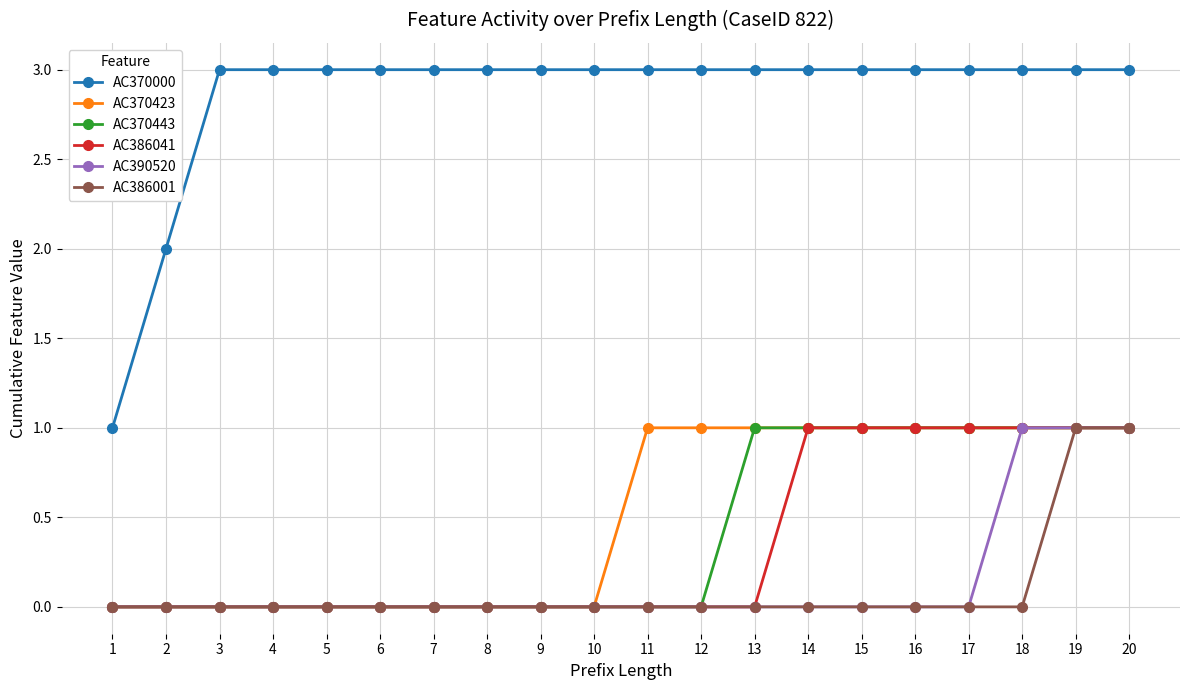

Between 17 and 18, which series saw the biggest shift?

AC390520